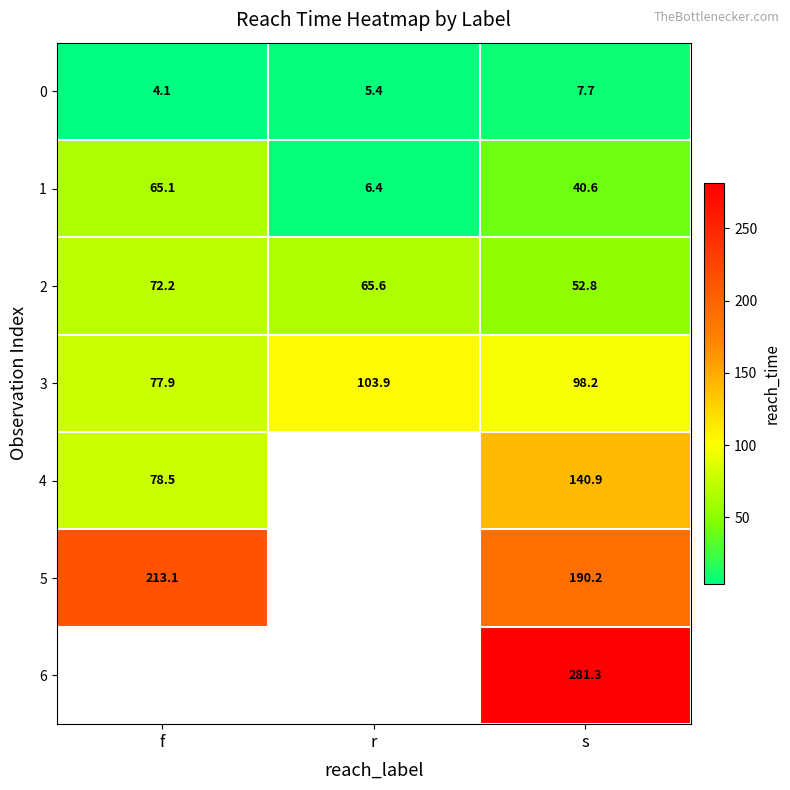

Which has a higher value, f or r?

r